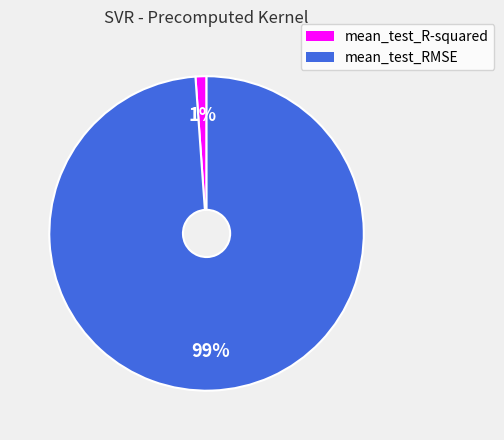

Count the number of slices in the pie.

2